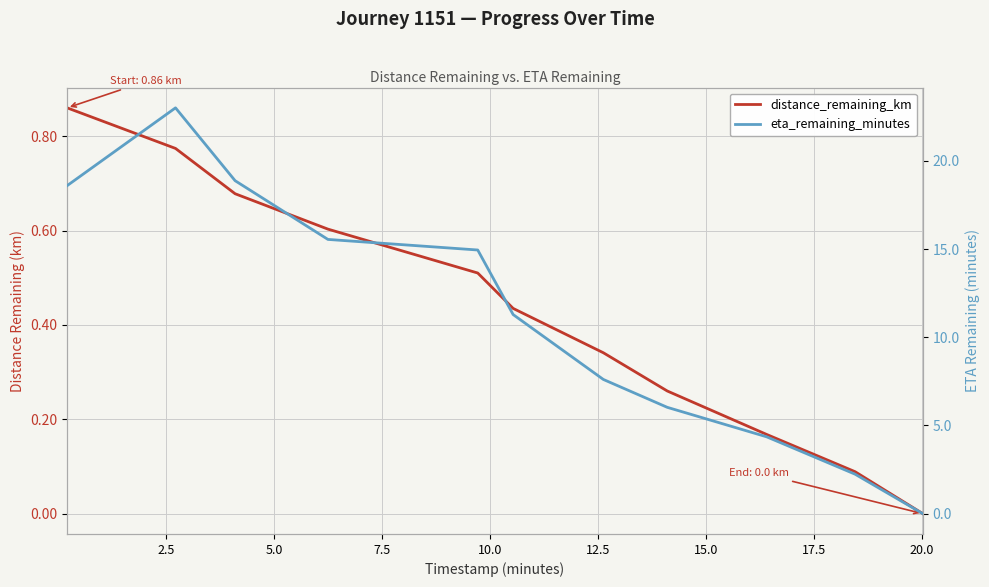

List the series in order of their overall mean, highest first.

eta_remaining_minutes, distance_remaining_km